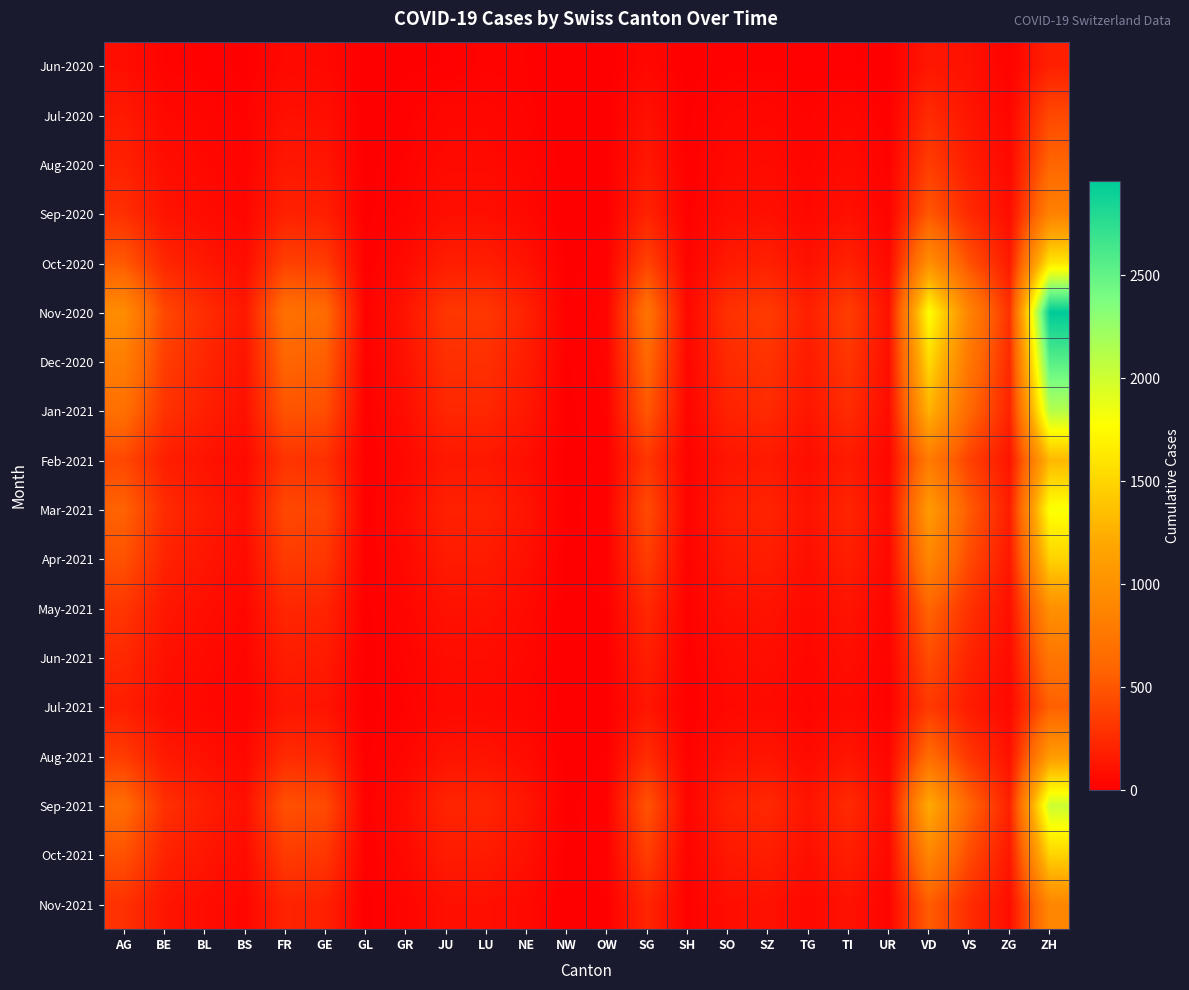

What is the maximum value shown in the chart?

2960